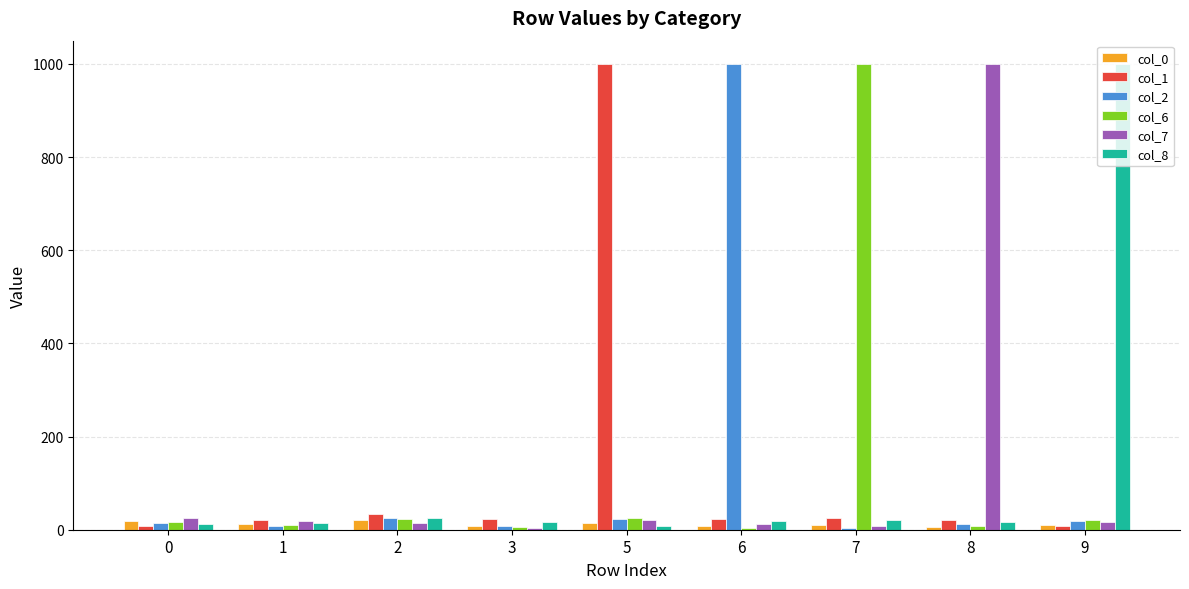

Reading left to right, extract all data points from this chart.

col_0: 19	13	20	7	15	8	10	6	10
col_1: 8	20	33	22	1000	23	25	21	7
col_2: 15	7	26	9	23	1000	4	12	18
col_6: 17	11	22	5	25	4	1000	8	20
col_7: 25	19	14	3	21	12	8	1000	16
col_8: 13	15	26	17	7	18	20	16	1000